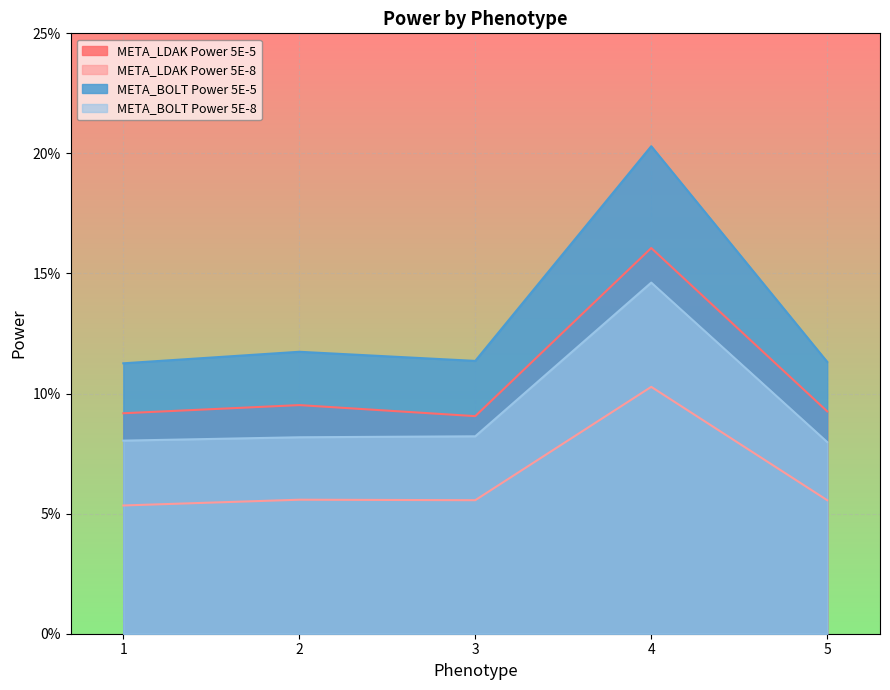

Reading left to right, transcribe all the data shown in this chart.

META_LDAK Power 5E-5: 0.1	0.1	0.1	0.2	0.1
META_LDAK Power 5E-8: 0.1	0.1	0.1	0.1	0.1
META_BOLT Power 5E-5: 0.1	0.1	0.1	0.2	0.1
META_BOLT Power 5E-8: 0.1	0.1	0.1	0.1	0.1